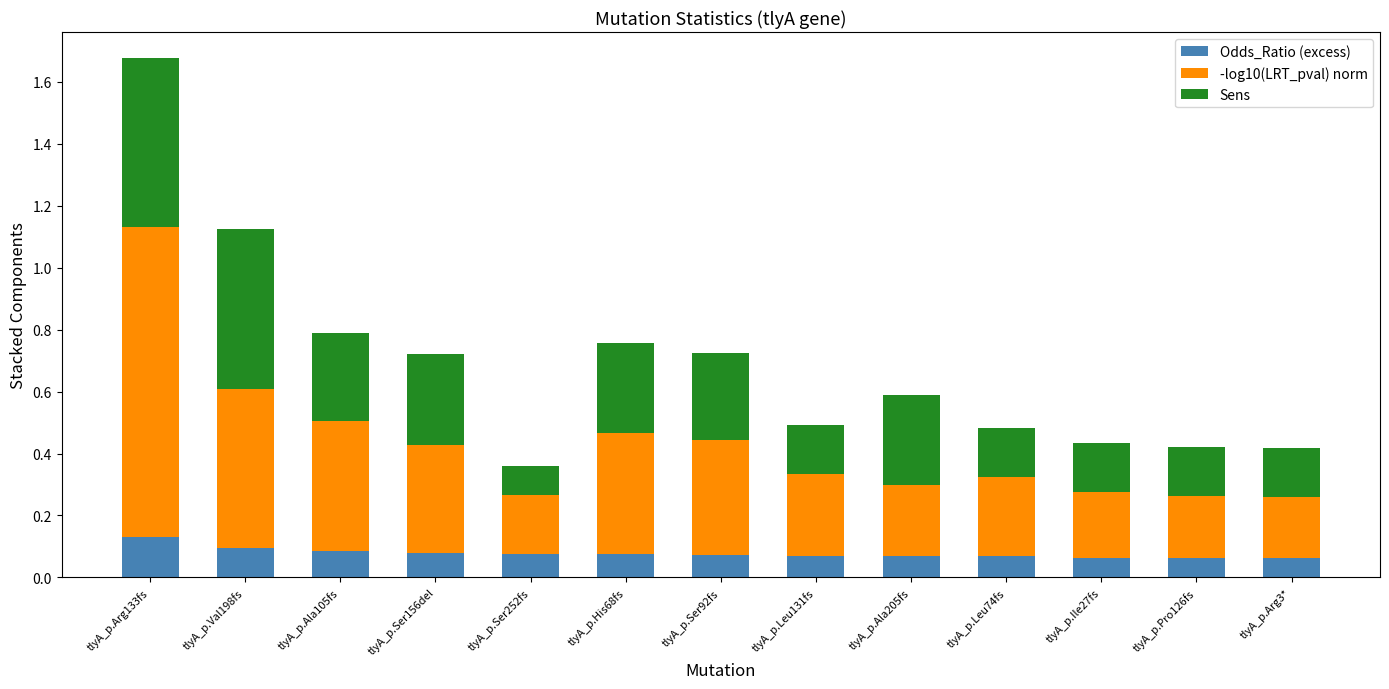

At which category is the sum across all series the highest?

tlyA_p.Arg133fs